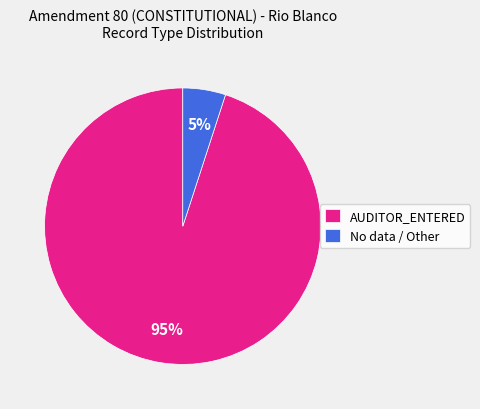

Which slice is the largest?

AUDITOR_ENTERED